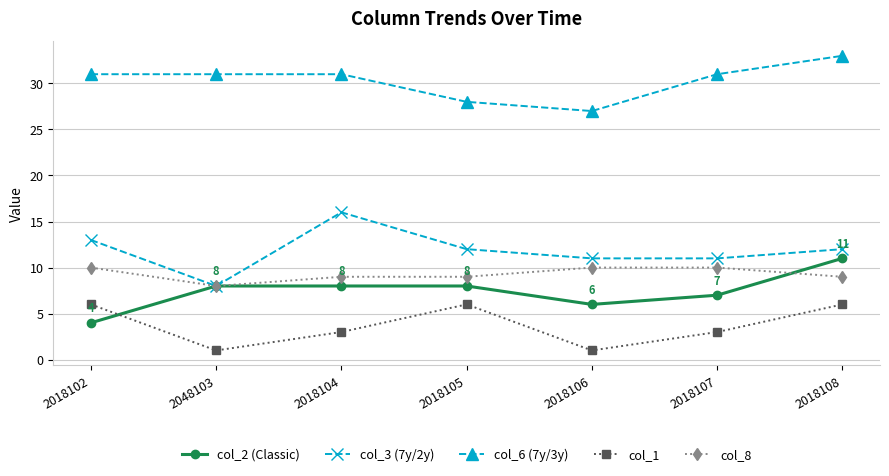

At which category does col_1 reach its first local valley?

2048103